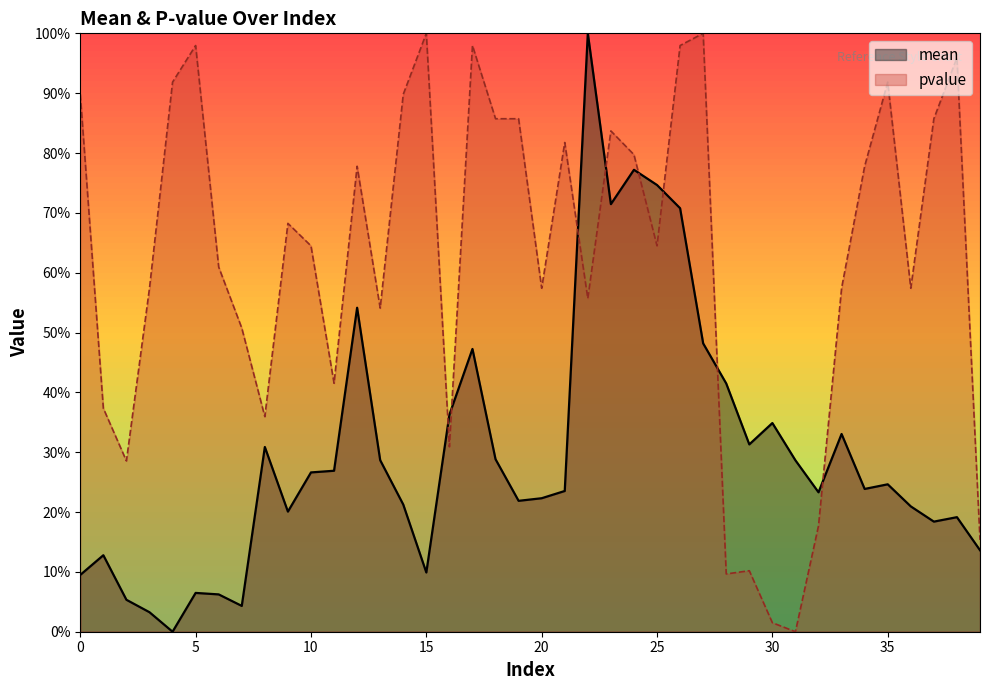

Reading left to right, list all the values displayed in this chart.

mean: 0=0.1	1=0.1	2=0.1	3=0.0	4=0.0	5=0.1	6=0.1	7=0.0	8=0.3	9=0.2	10=0.3	11=0.3	12=0.5	13=0.3	14=0.2	15=0.1	16=0.4	17=0.5	18=0.3	19=0.2	20=0.2	21=0.2	22=1.0	23=0.7	24=0.8	25=0.7	26=0.7	27=0.5	28=0.4	29=0.3	30=0.3	31=0.3	32=0.2	33=0.3	34=0.2	35=0.2	36=0.2	37=0.2	38=0.2	39=0.1
pvalue: 0=0.9	1=0.4	2=0.3	3=0.6	4=0.9	5=1.0	6=0.6	7=0.5	8=0.4	9=0.7	10=0.6	11=0.4	12=0.8	13=0.5	14=0.9	15=1.0	16=0.3	17=1.0	18=0.9	19=0.9	20=0.6	21=0.8	22=0.6	23=0.8	24=0.8	25=0.6	26=1.0	27=1.0	28=0.1	29=0.1	30=0.0	31=0.0	32=0.2	33=0.6	34=0.8	35=0.9	36=0.6	37=0.9	38=1.0	39=0.2